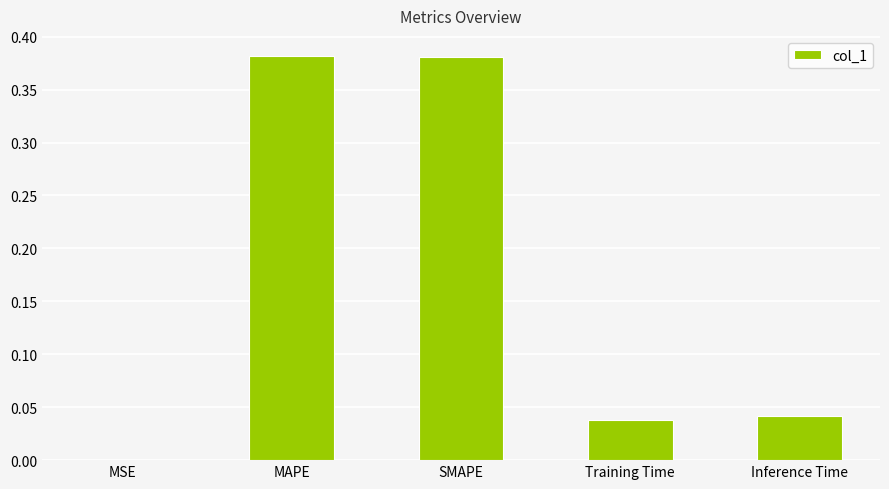

What is the sum of all values?

0.8